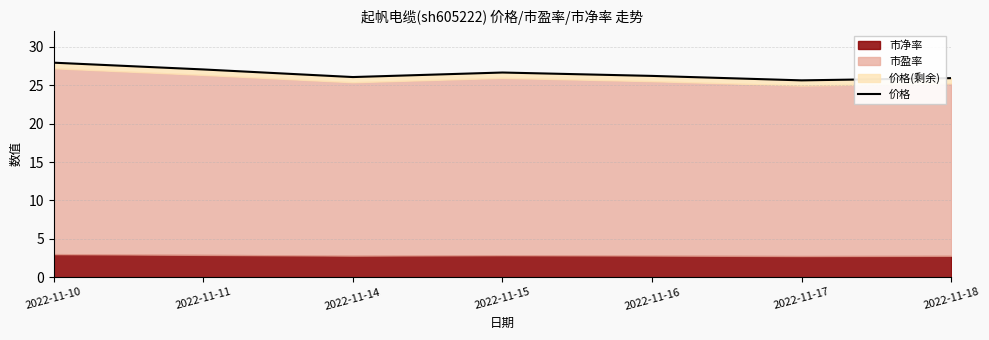

Reading left to right, list all the values displayed in this chart.

2022-11-10=27.9	2022-11-11=27.1	2022-11-14=26.1	2022-11-15=26.6	2022-11-16=26.2	2022-11-17=25.6	2022-11-18=25.9